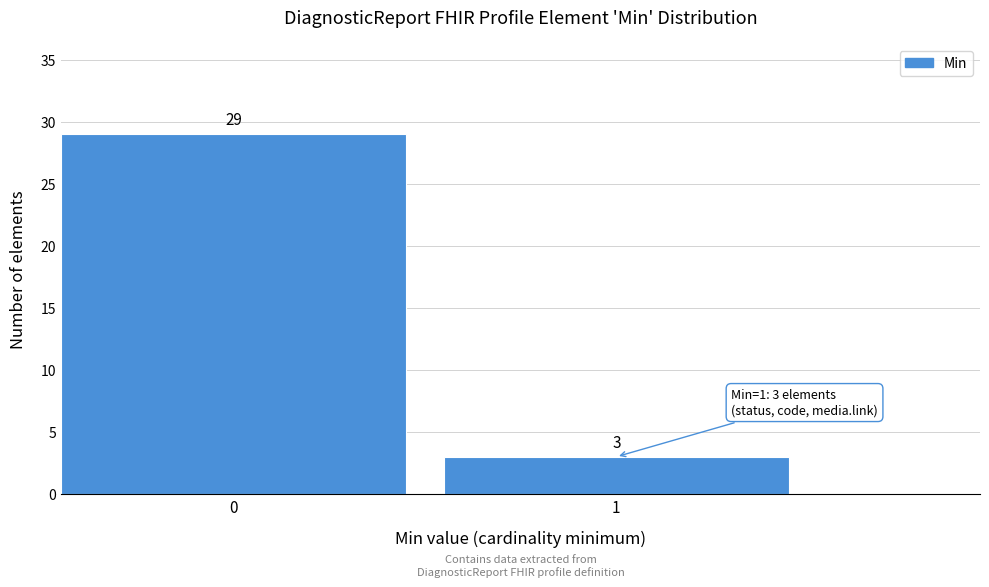

Reading right to left, transcribe all the data shown in this chart.

1=3	0=29